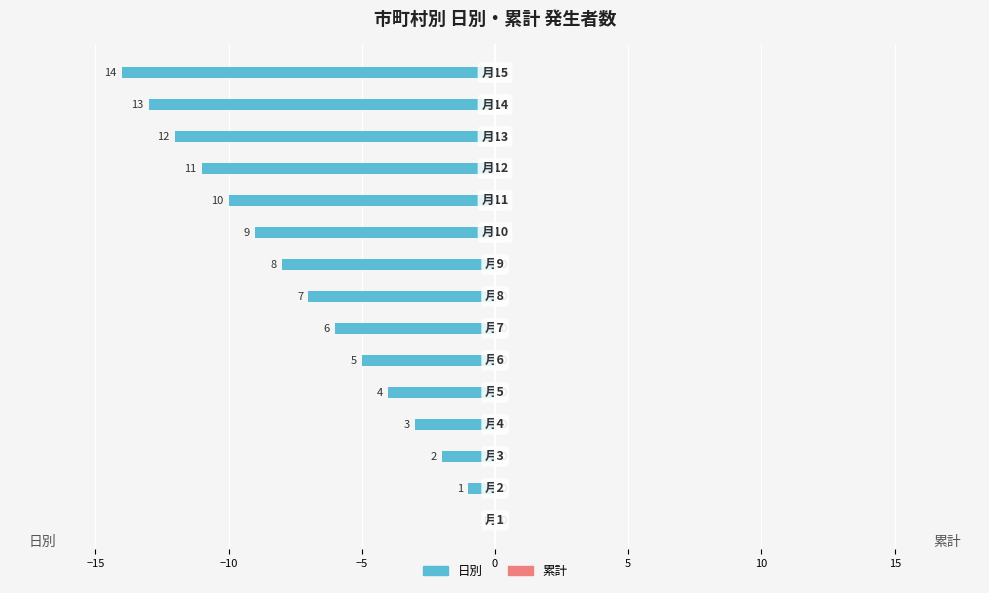

Count the number of data series in this chart.

1